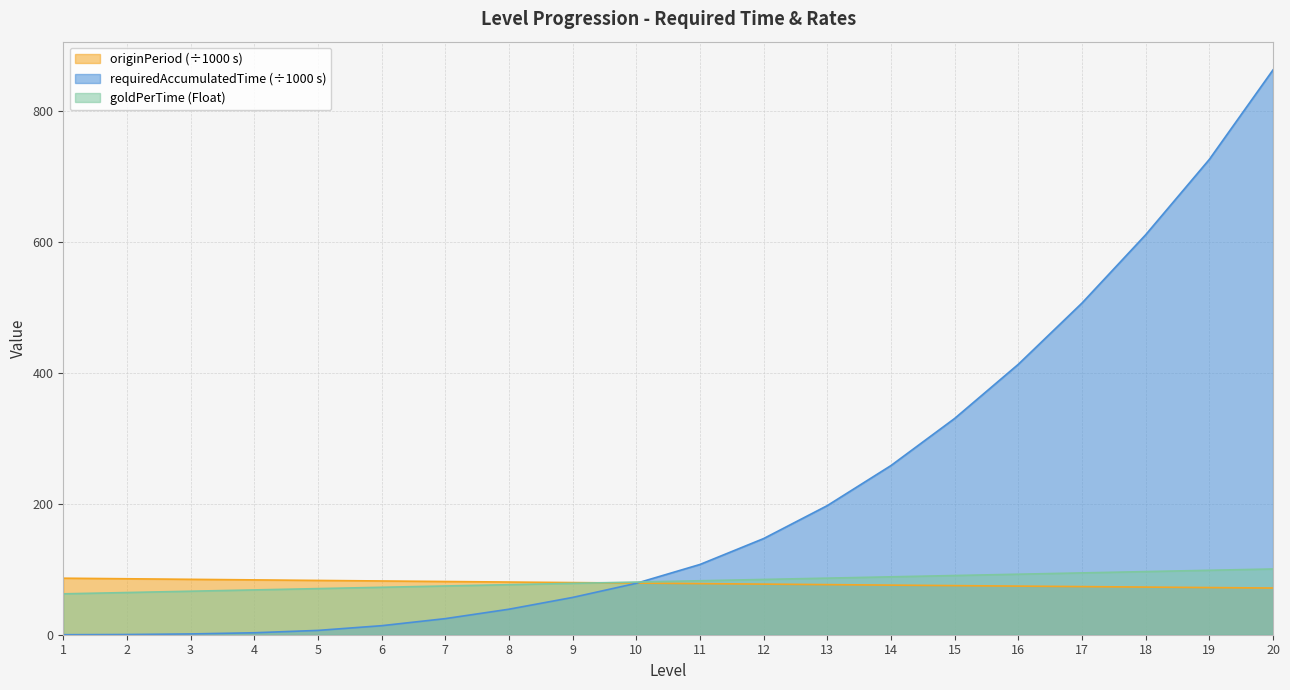

True or false: originPeriod has more than 0 points higher than both neighbors.

False